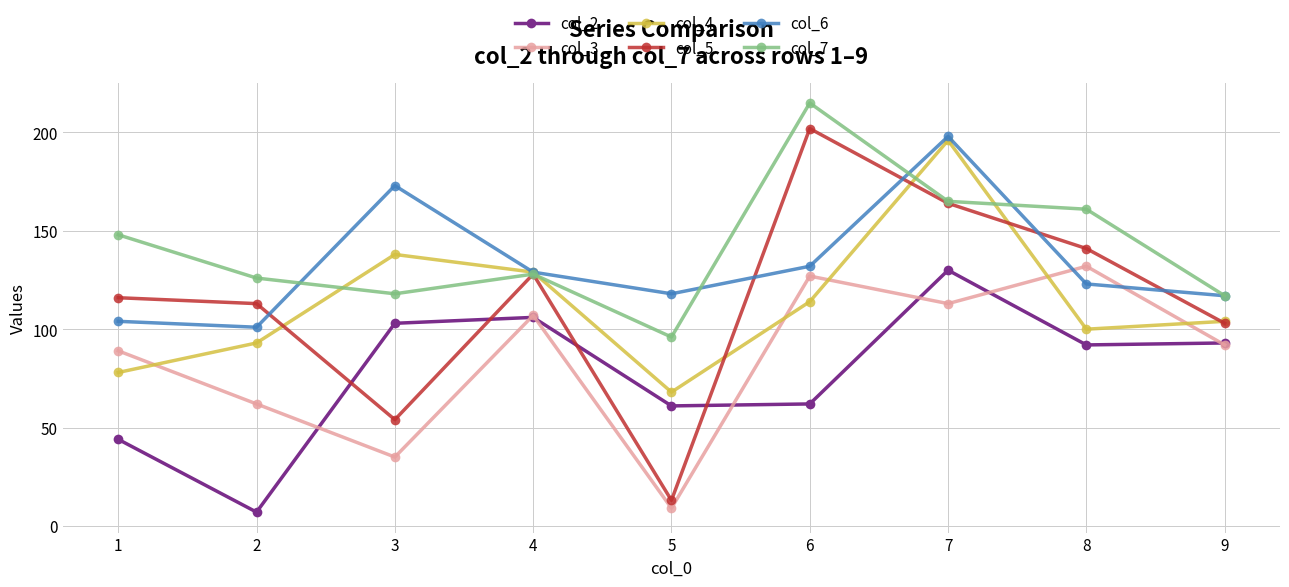

Is the value of col_2 at 9 greater than the value of col_6 at 1?

No